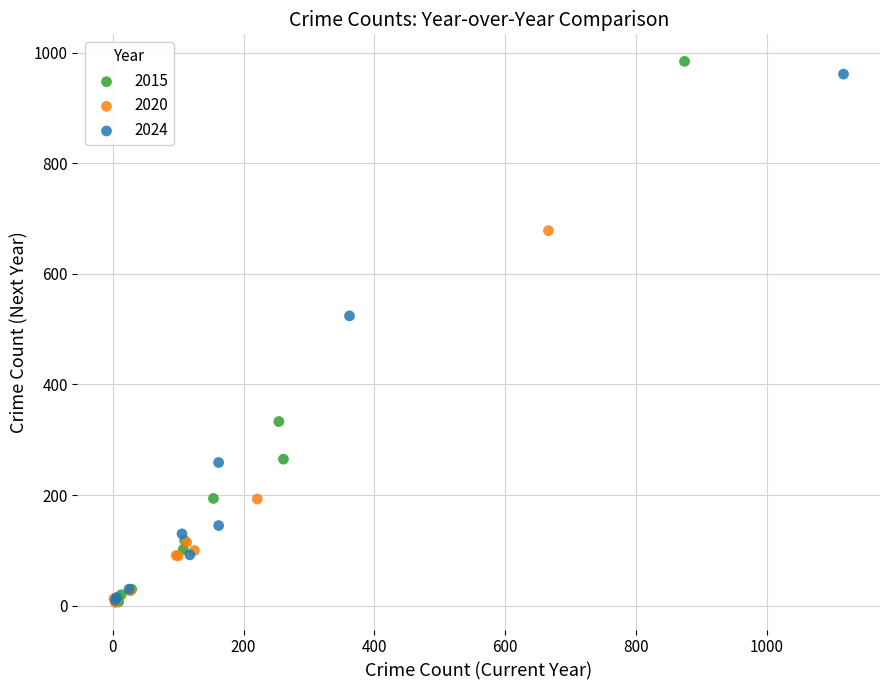

Which series has the widest spread of Y values?

2015